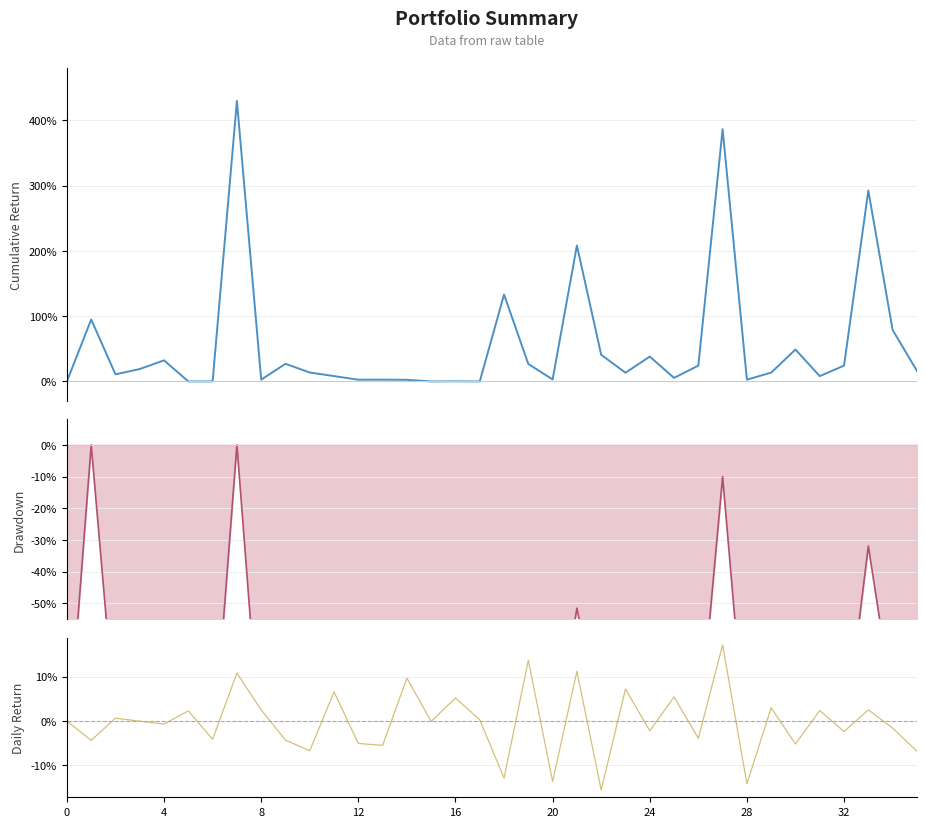

Is the value of Cumulative Return at 4 greater than the value of Drawdown line at 35?

Yes